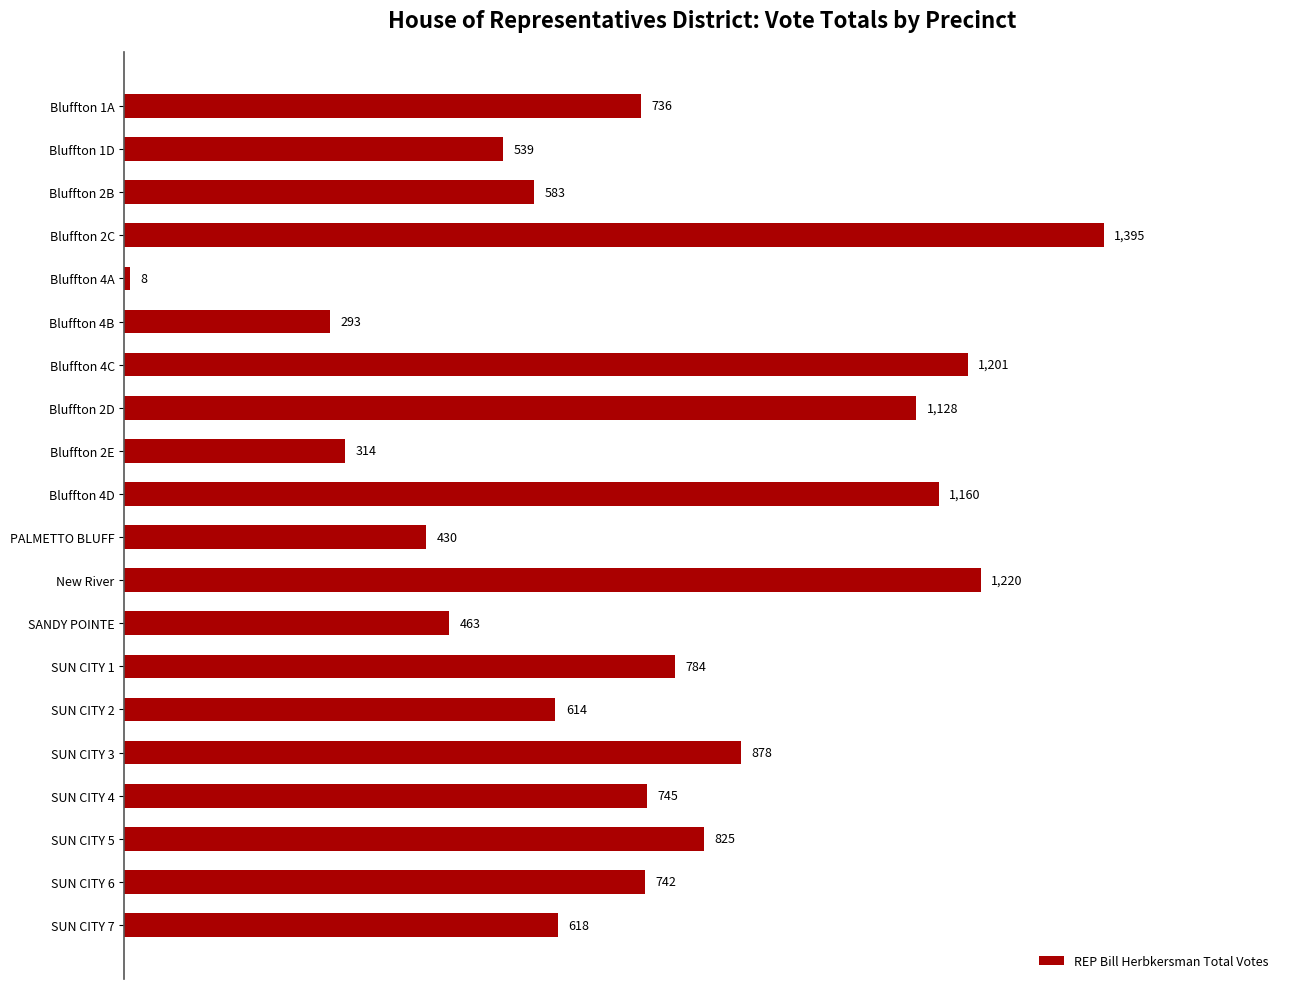

At which label is the value closest to 701?

Bluffton 1A